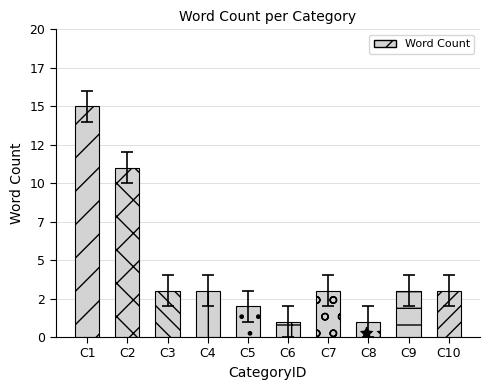

Are the bars grouped side by side (vs. stacked)?

No